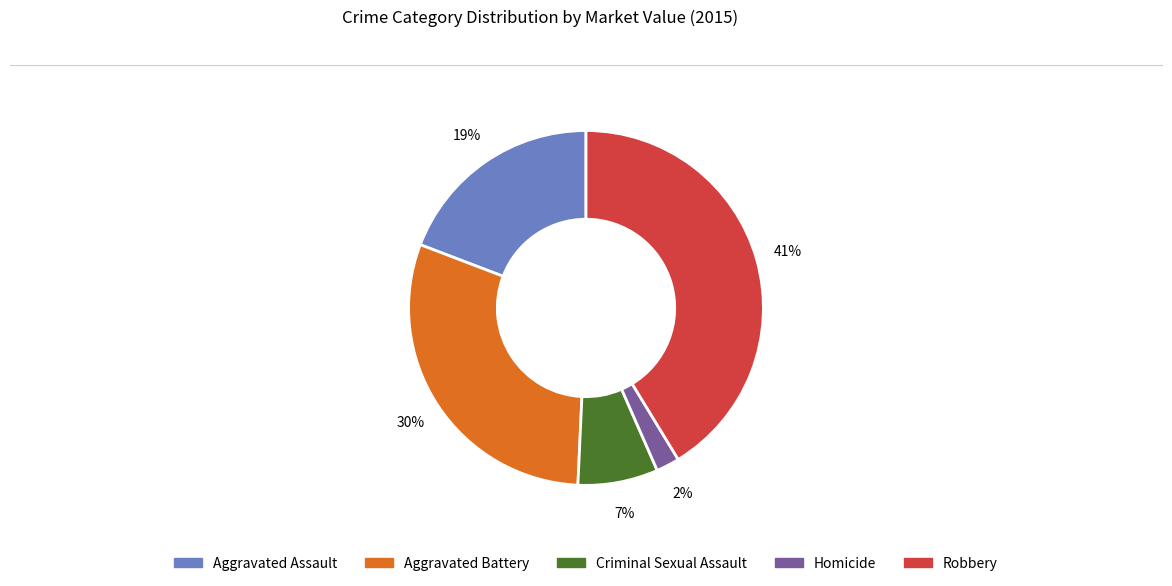

Is the sum of Criminal Sexual Assault and Homicide greater than half?

No